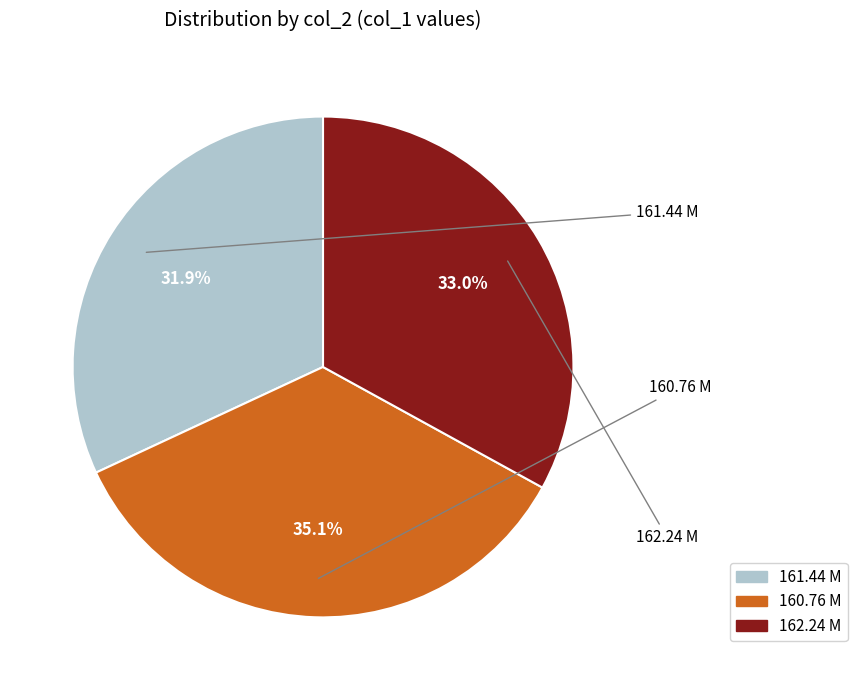

Which slice is the smallest?

161.44 M